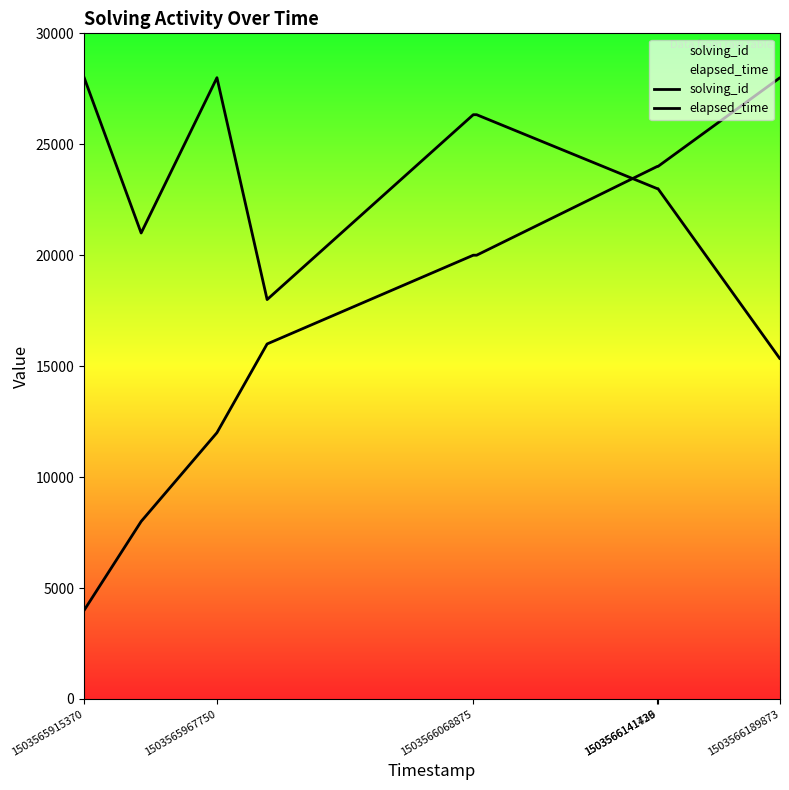

Is it true that solving_id equals 6252 at 1503565967750?

False